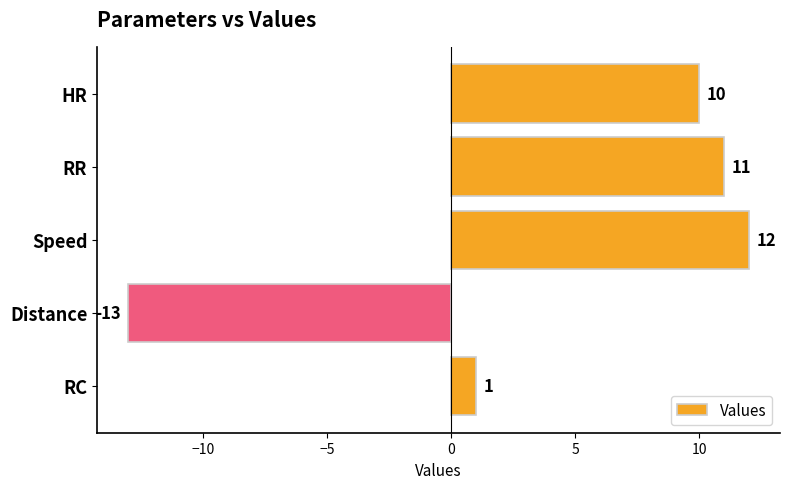

What is the change in value from RR to RC?

-10